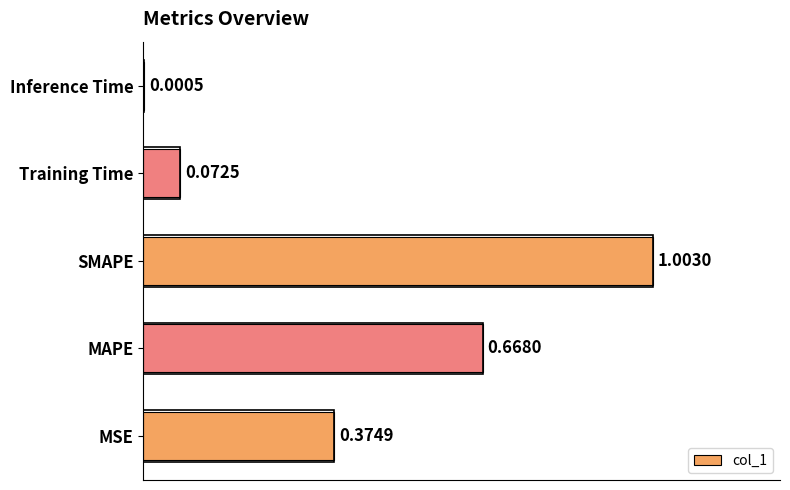

What is the sum of all values?

2.1